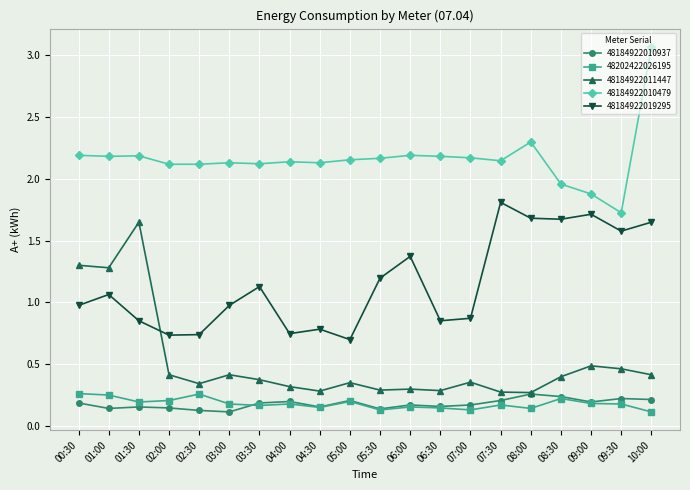

True or false: 48184922011447 has more than 0 interior local peaks.

True